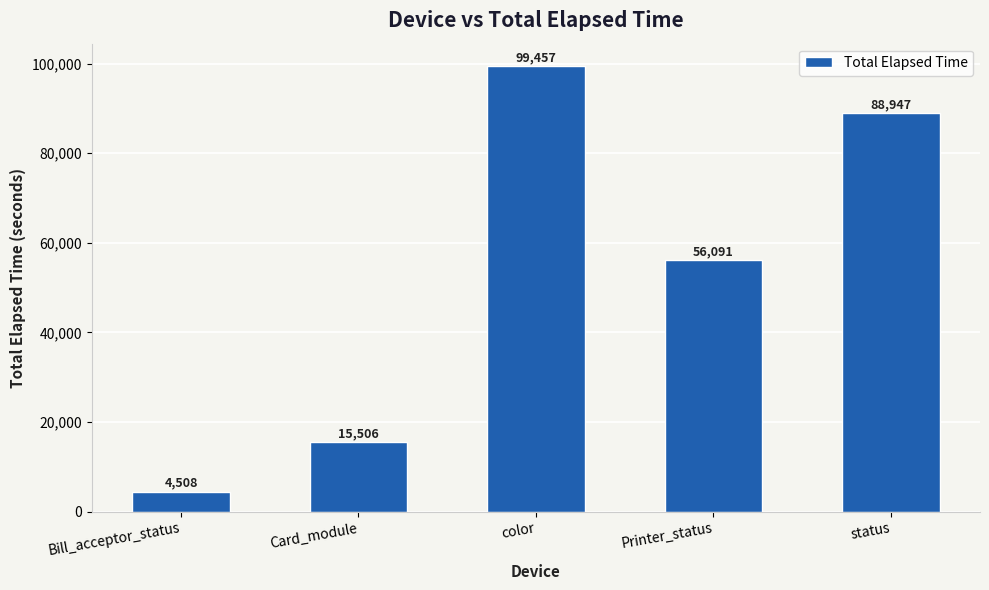

What is the change in value from Bill_acceptor_status to Printer_status?

+51583